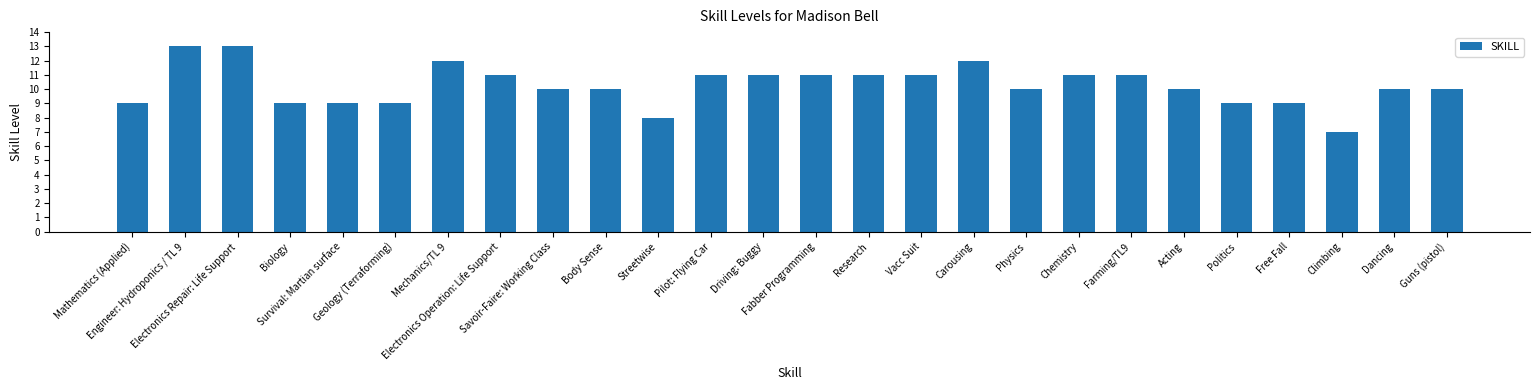

What is the maximum value shown in the chart?

13